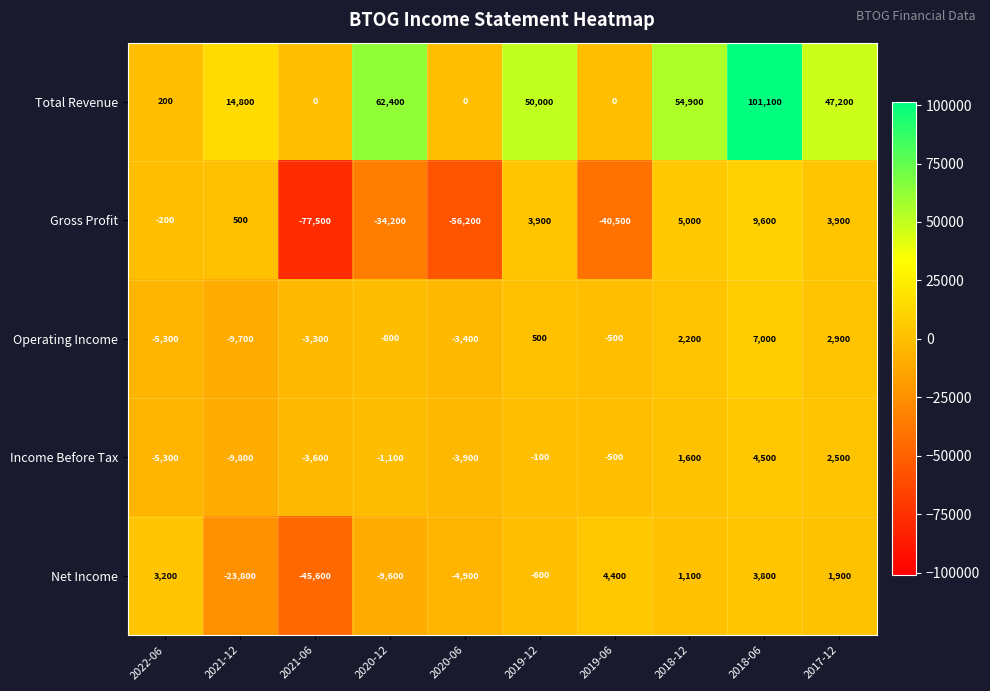

At 2020-06, list the series in order from largest to smallest.

Total Revenue, Operating Income, Income Before Tax, Net Income, Gross Profit